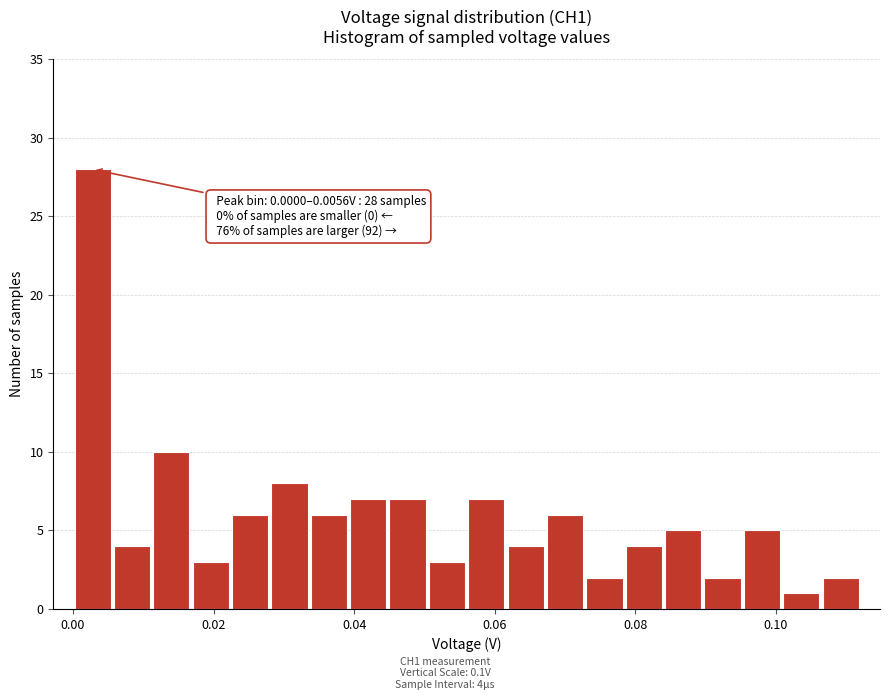

Around what value on the x-axis is the tallest bar? Give the approximate position of its centre, as read against the axis.

0.002